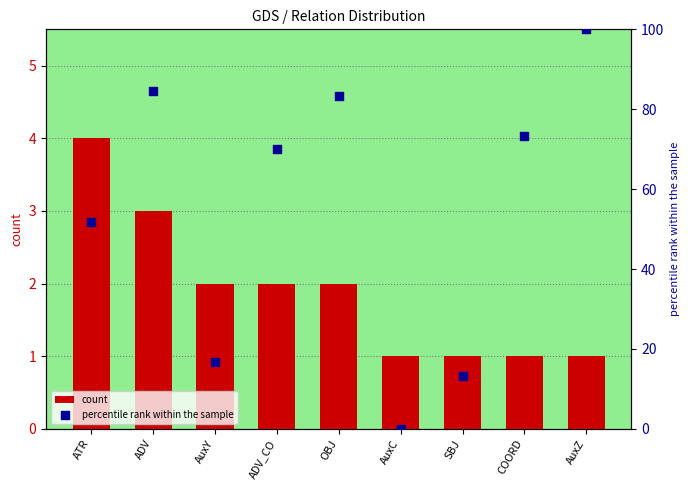

Which series has the largest Y range (max minus min)?

percentile rank within the sample